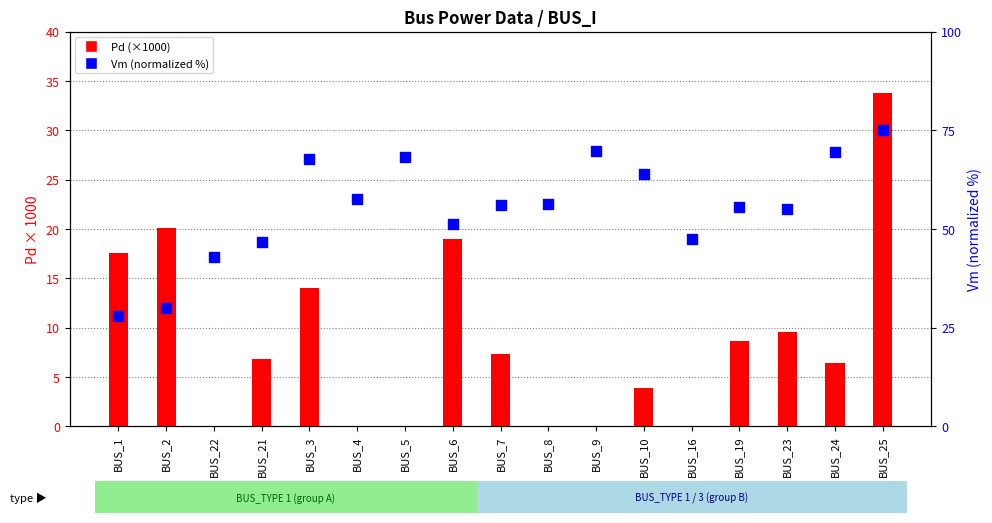

Which series reaches the minimum Y coordinate?

Pd (×1000)